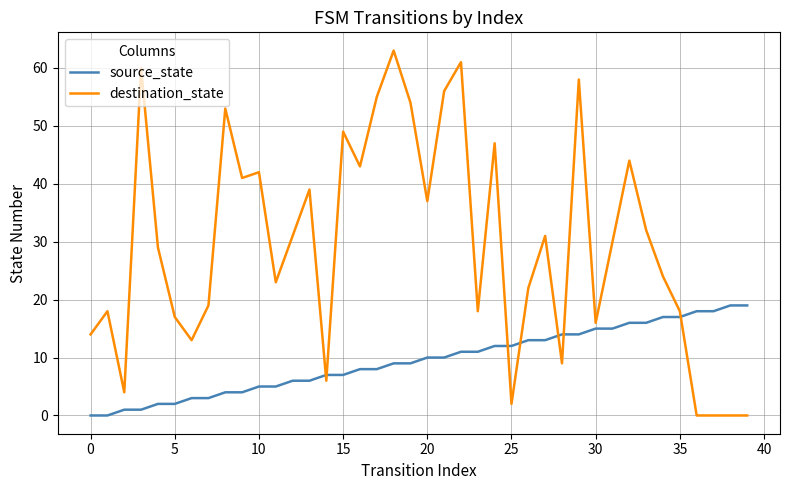

Which series has the largest range (max minus min)?

destination_state